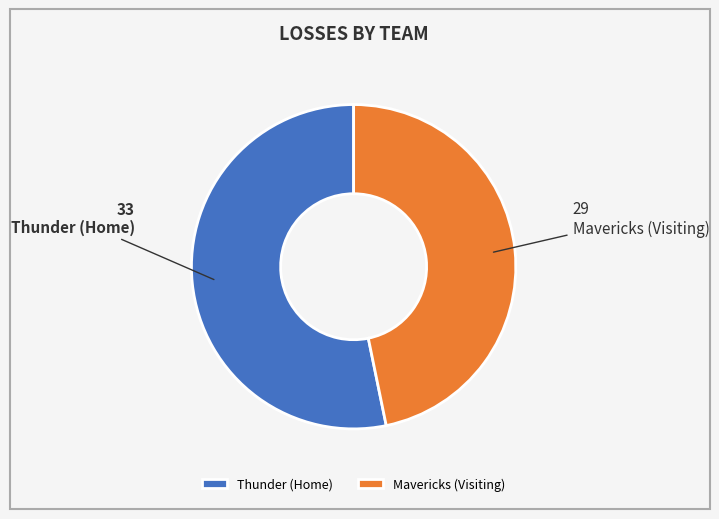

Do Thunder (Home) and Mavericks (Visiting) together represent more than half of the pie?

Yes